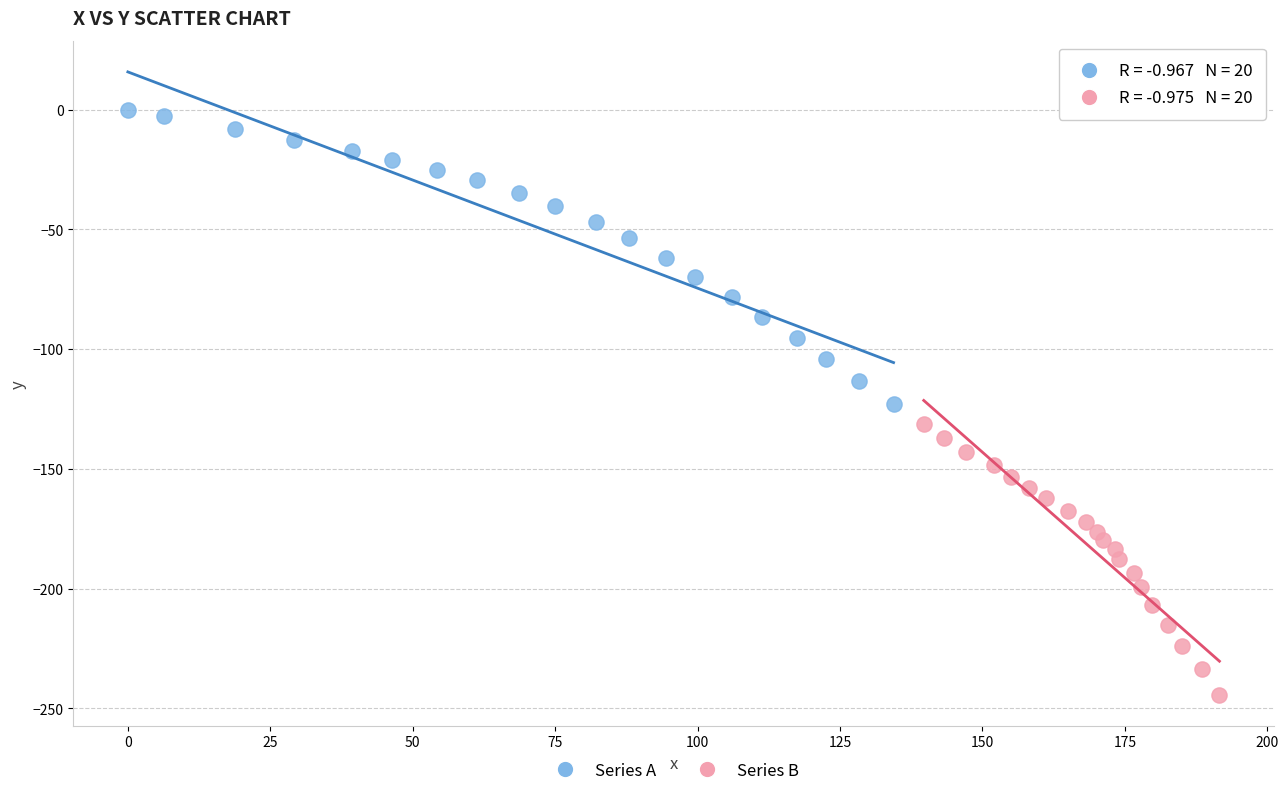

What are all the series names shown in the legend?

Series A, Series B